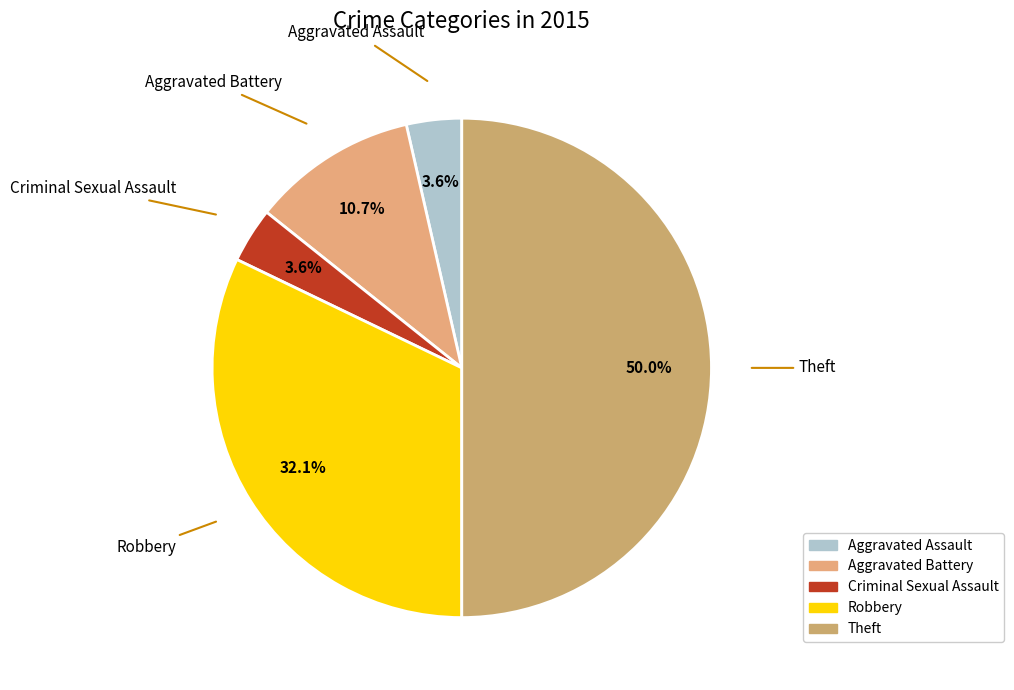

Which category has the biggest portion of the pie?

Theft